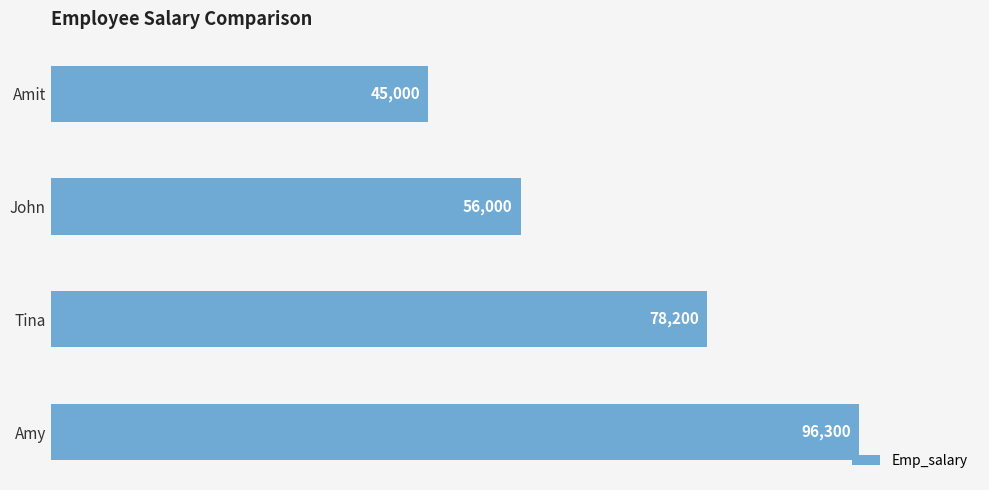

The value at Tina is 111010. True or false?

False